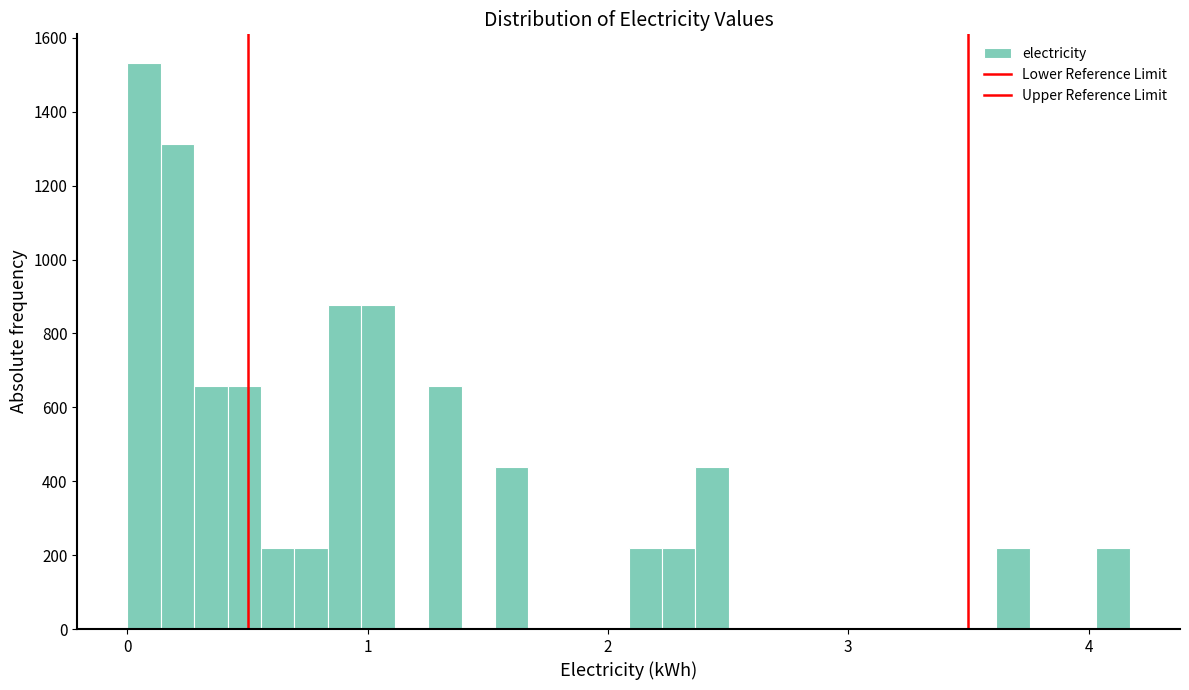

Read against the x-axis, roughly where is the centre of the tallest bar?

0.1